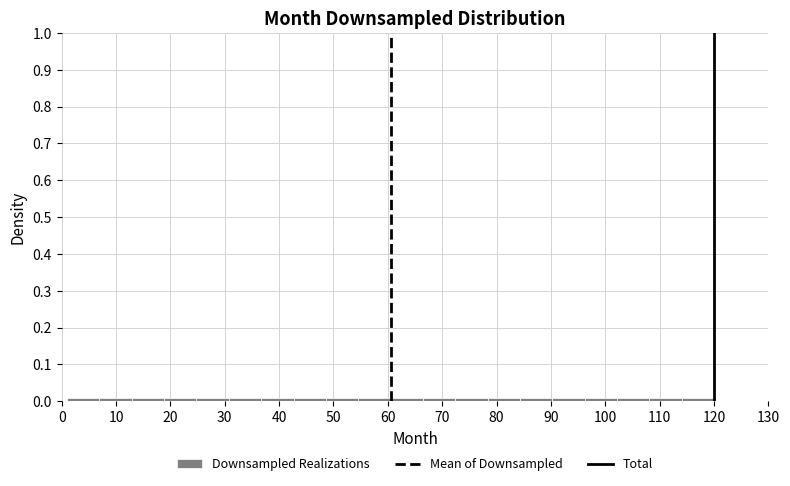

Reading left to right, transcribe this chart: for each bar, give the range it covers on the x-axis and its height. Neither the bar edges nor the heights are printed on the chart, so give them approximately, as read against the axes.

1 to 7: under 0.01
7 to 13: under 0.01
13 to 19: under 0.01
19 to 25: under 0.01
25 to 31: under 0.01
31 to 37: under 0.01
37 to 43: under 0.01
43 to 49: under 0.01
49 to 55: under 0.01
55 to 61: under 0.01
61 to 66: under 0.01
66 to 72: under 0.01
72 to 78: under 0.01
78 to 84: under 0.01
84 to 90: under 0.01
90 to 96: under 0.01
96 to 102: under 0.01
102 to 108: under 0.01
108 to 114: under 0.01
114 to 120: under 0.01